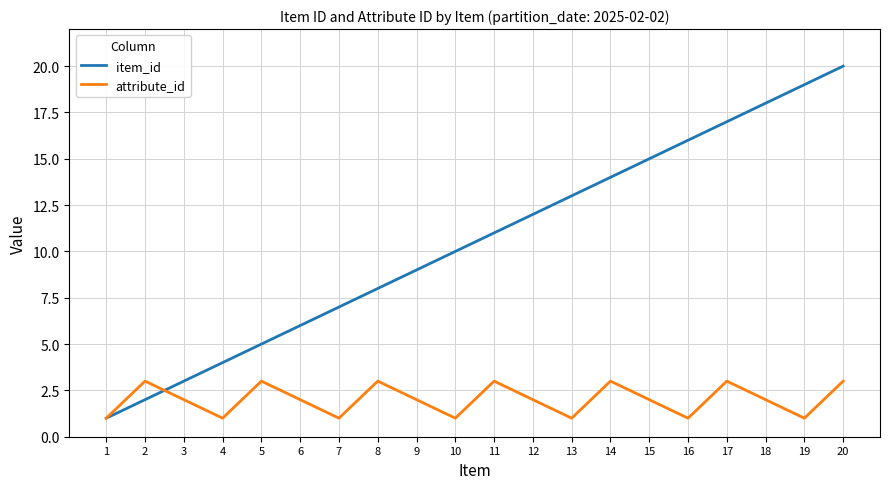

Is the value of item_id at 8 greater than the value of attribute_id at 13?

Yes